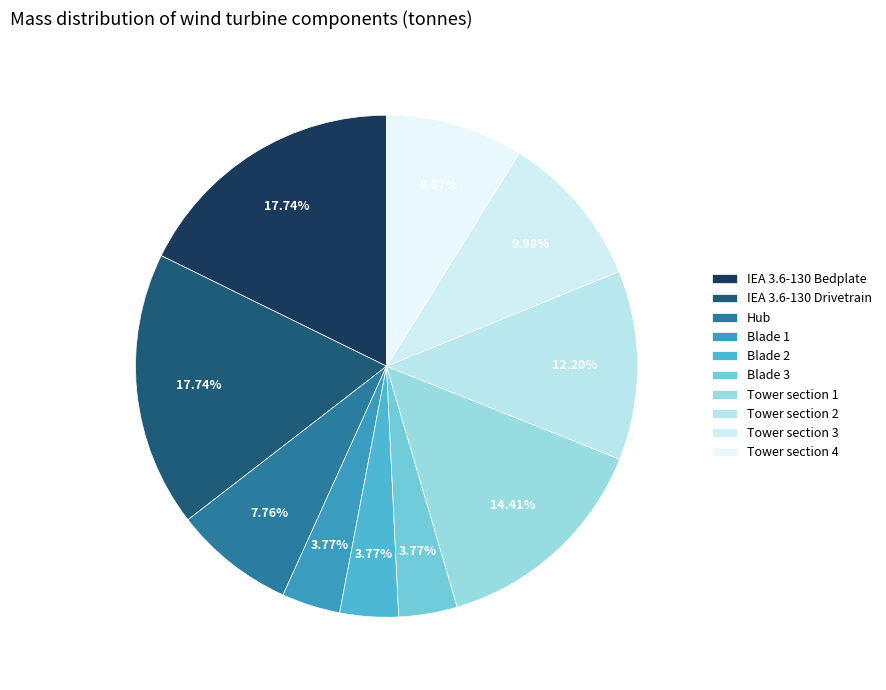

To the nearest percent, what is the combined percentage of Blade 3 and Tower section 1?

18%